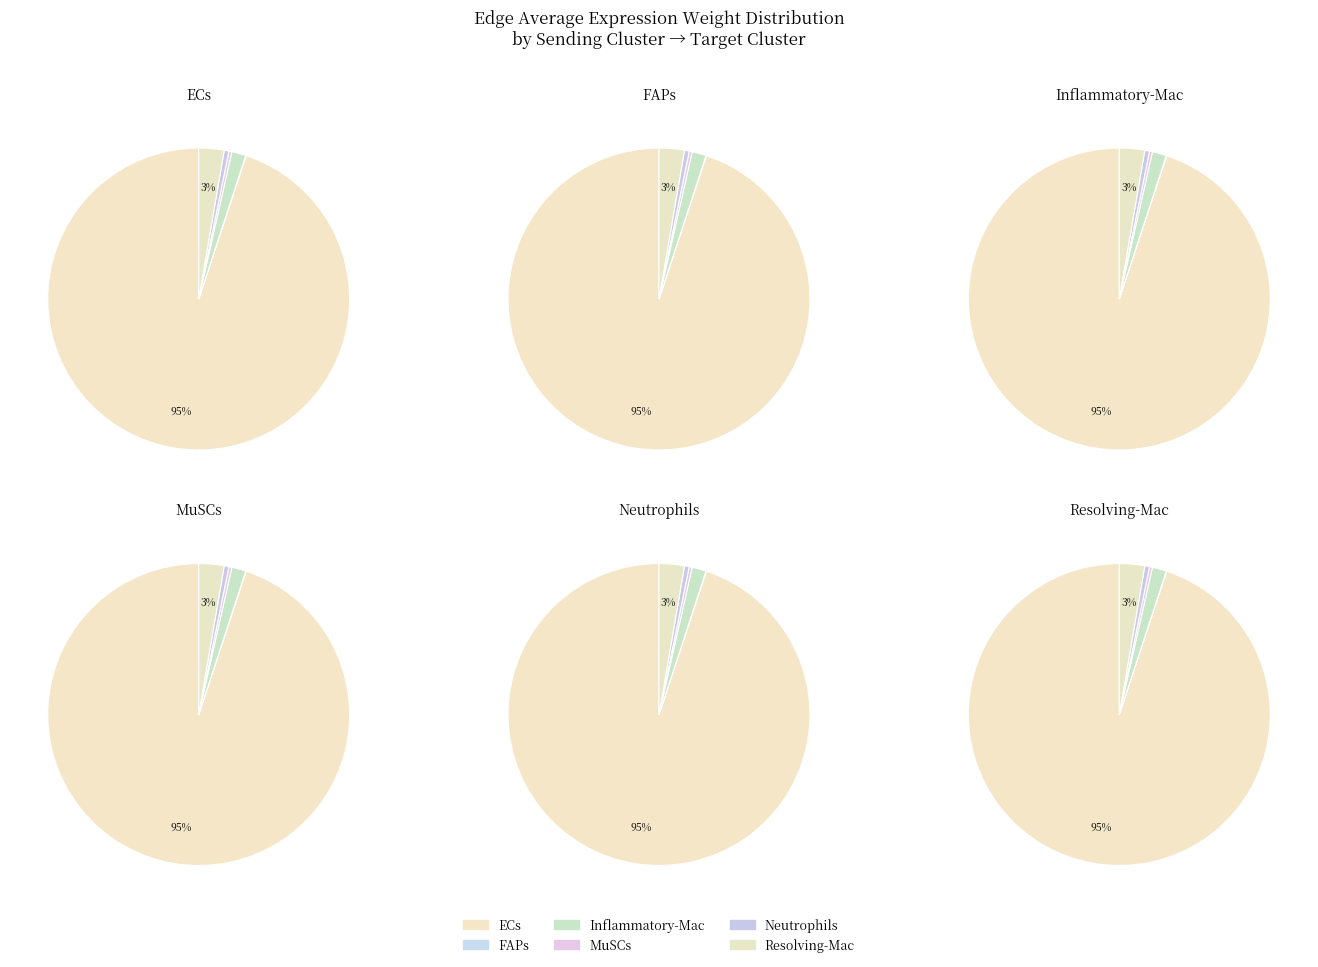

What is the change in value from MuSCs to Neutrophils?

-36478795.0